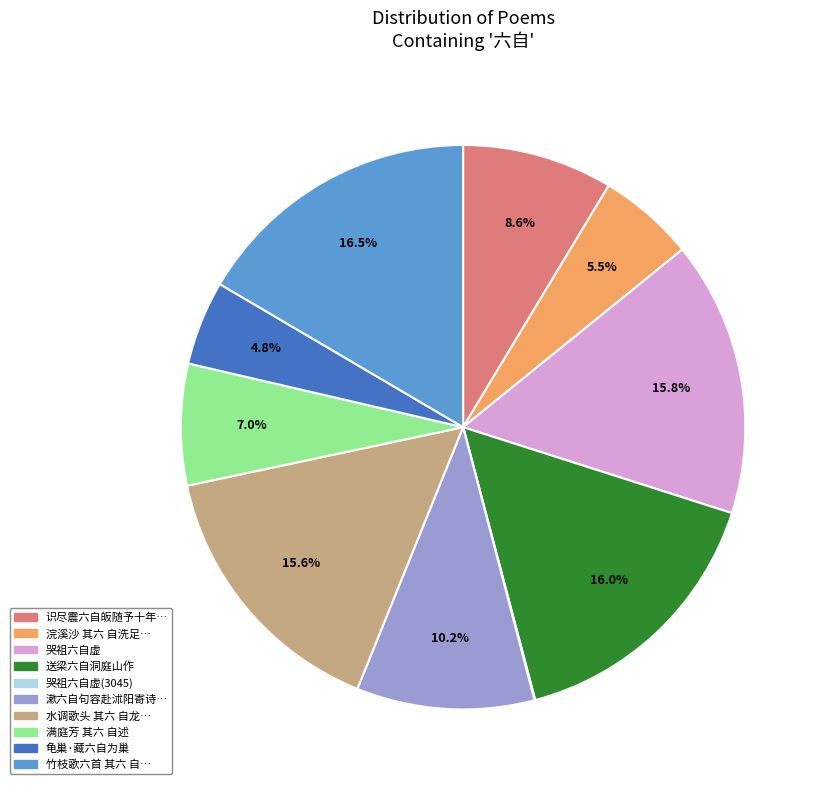

To the nearest percent, what is the average slice percentage?

10%